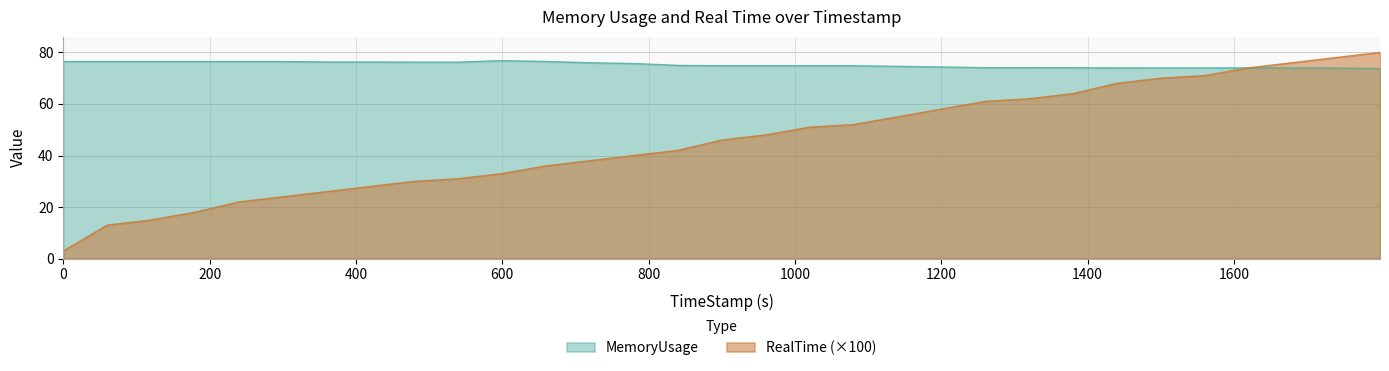

Which series has the widest spread of values?

RealTime (×100)